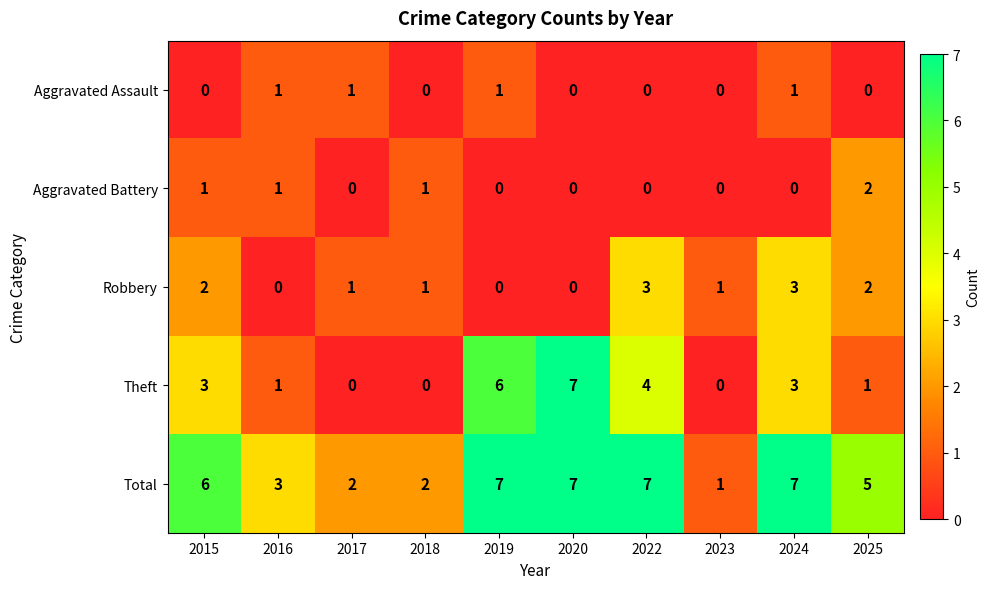

What is the greatest value displayed?

7